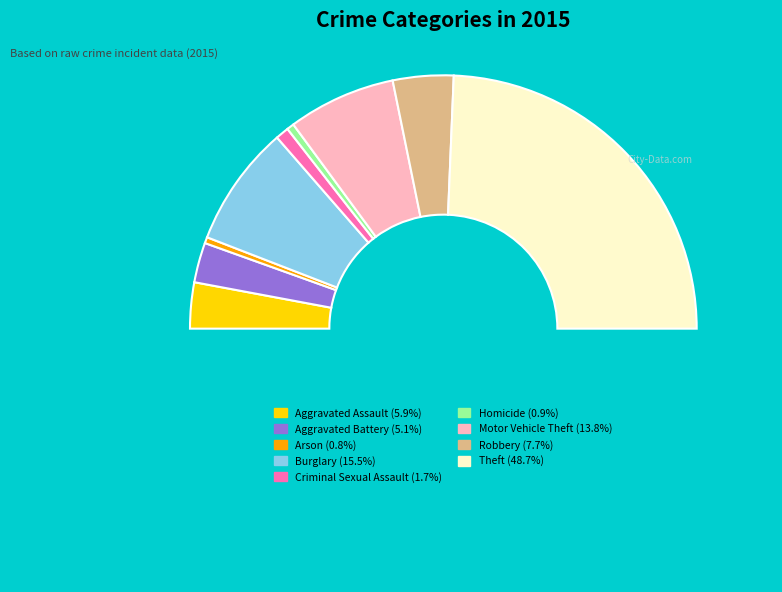

How many segments does this pie chart have?

10